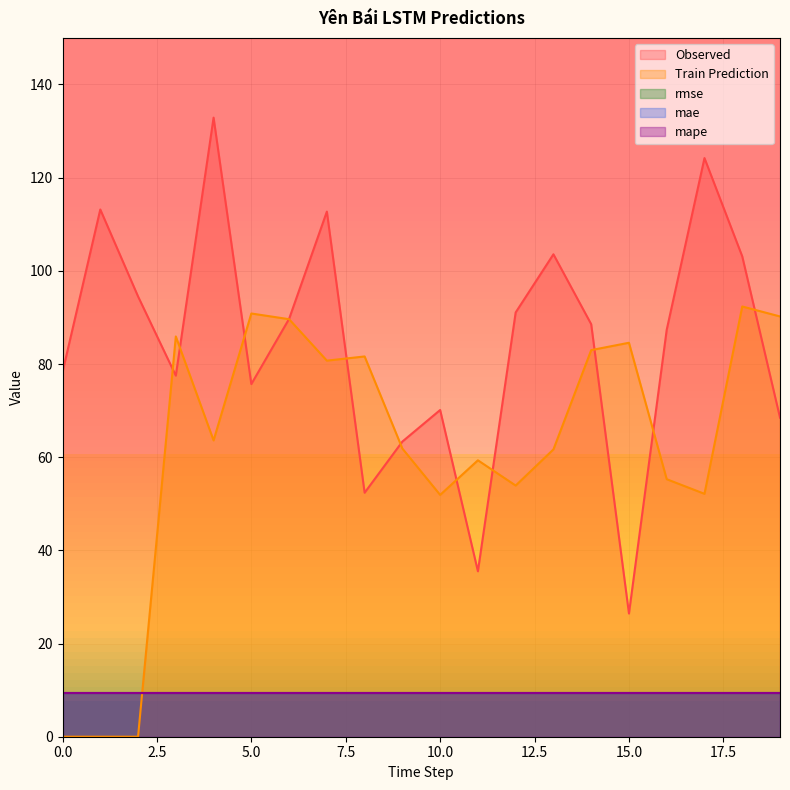

Which series changed the most between 8 and 9?

Train Prediction